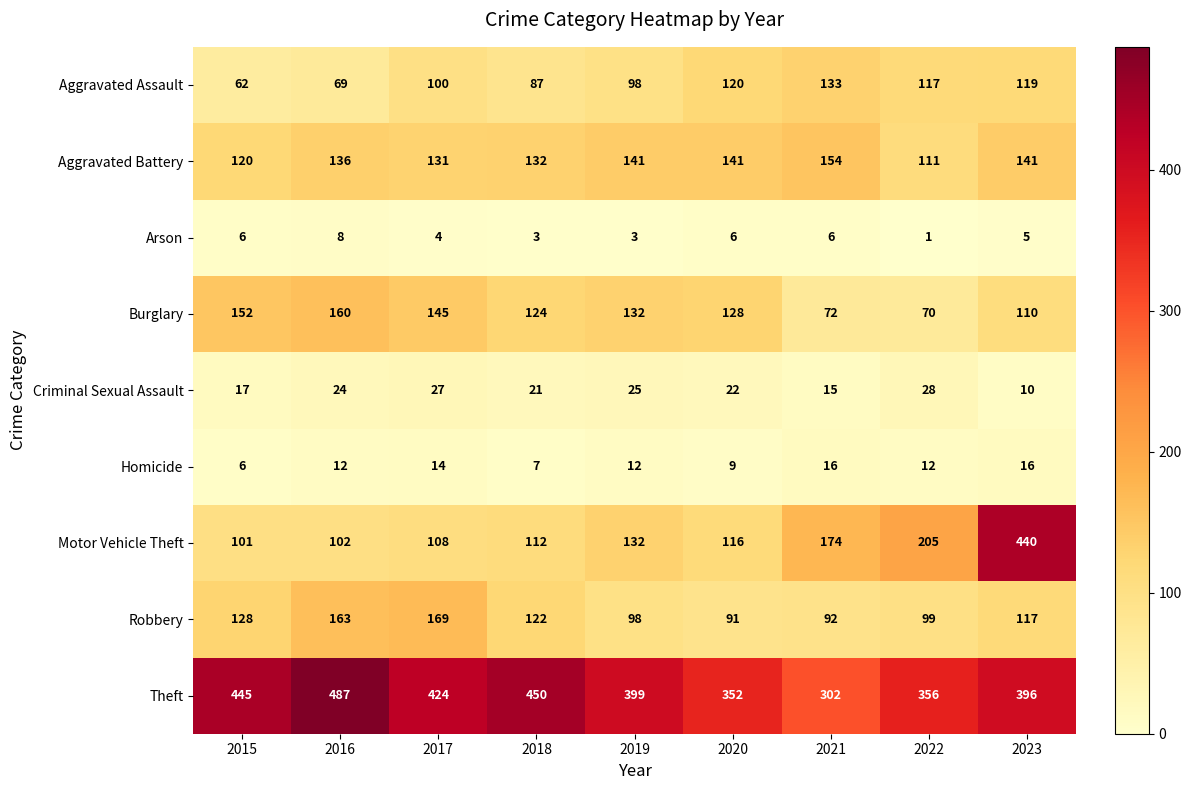

What is the total value across all series at 2019?

1040